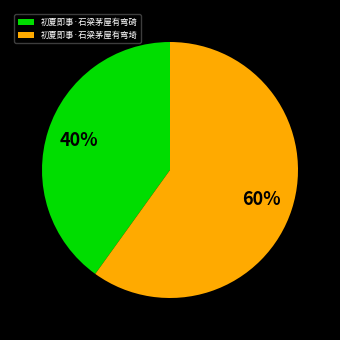

True or false: 初夏即事·石梁茅屋有弯碕 accounts for 31% of the total.

False